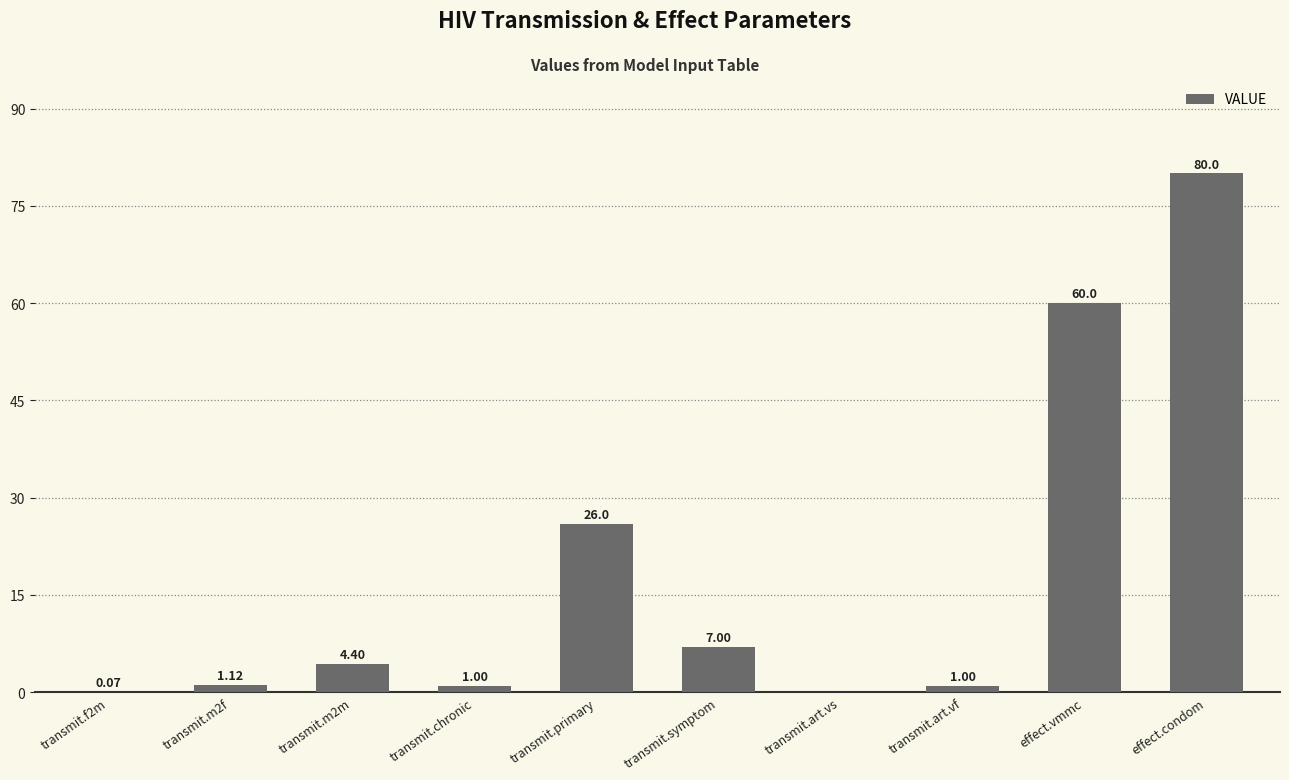

Is it true that the value at transmit.primary is 26.0?

True